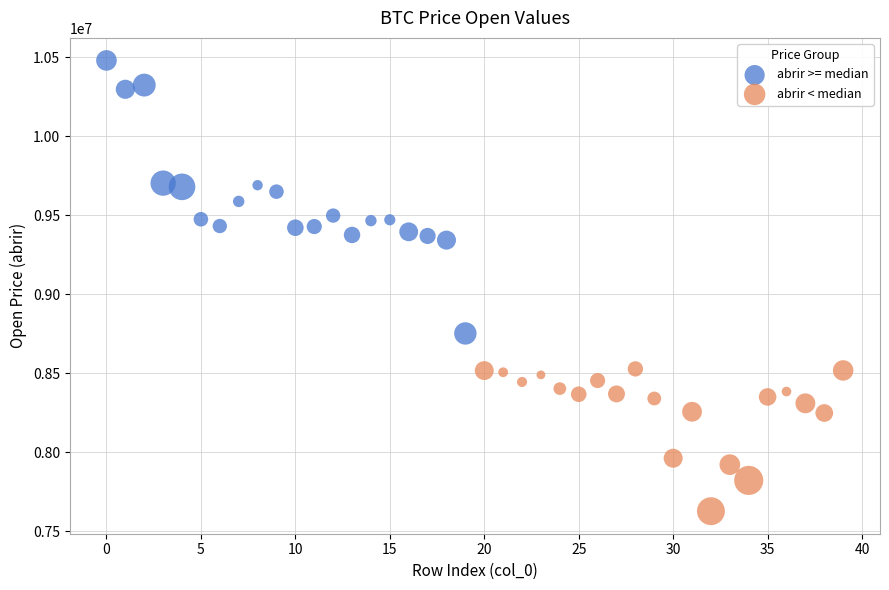

Which series has the widest spread of Y values?

abrir >= median